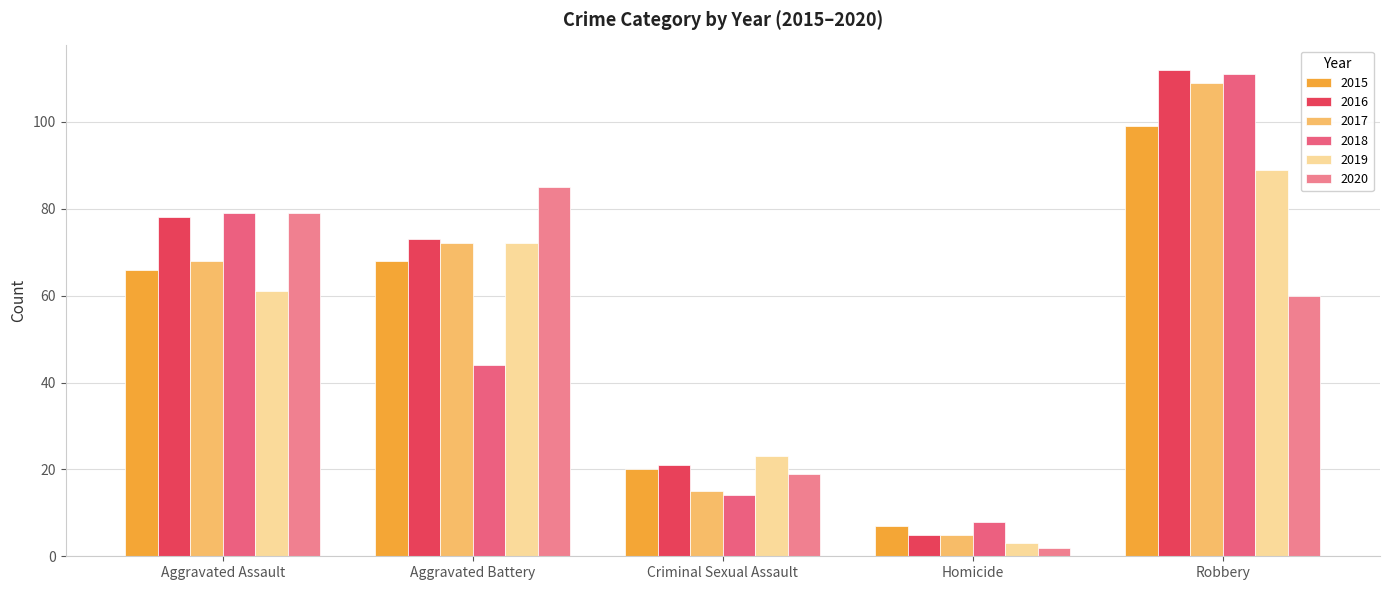

Is it true that 2015 equals 109 at Aggravated Assault?

False